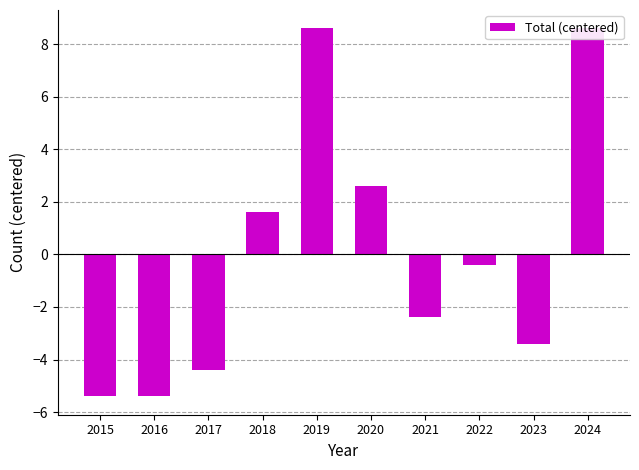

What is the approximate value at 2018?

1.6